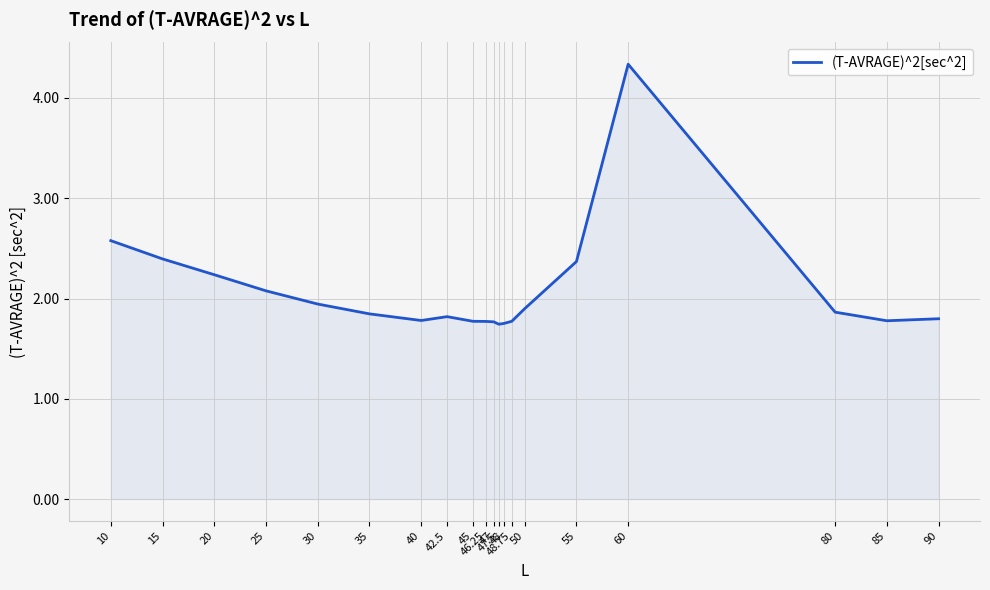

Between 20 and 42.5, which is larger?

20